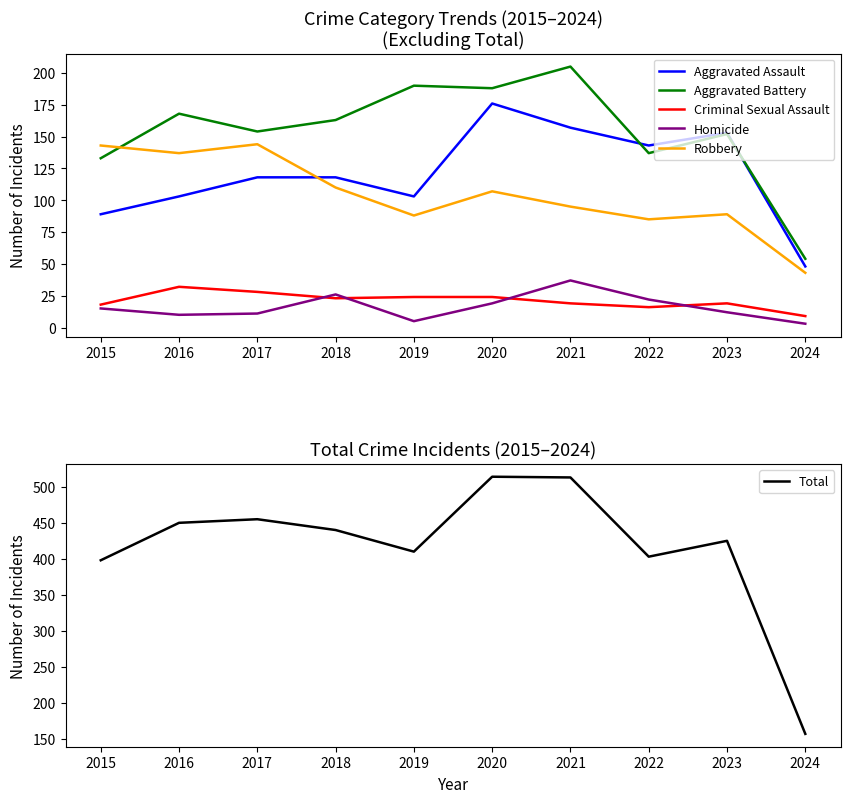

At which label does Homicide reach its peak?

2021